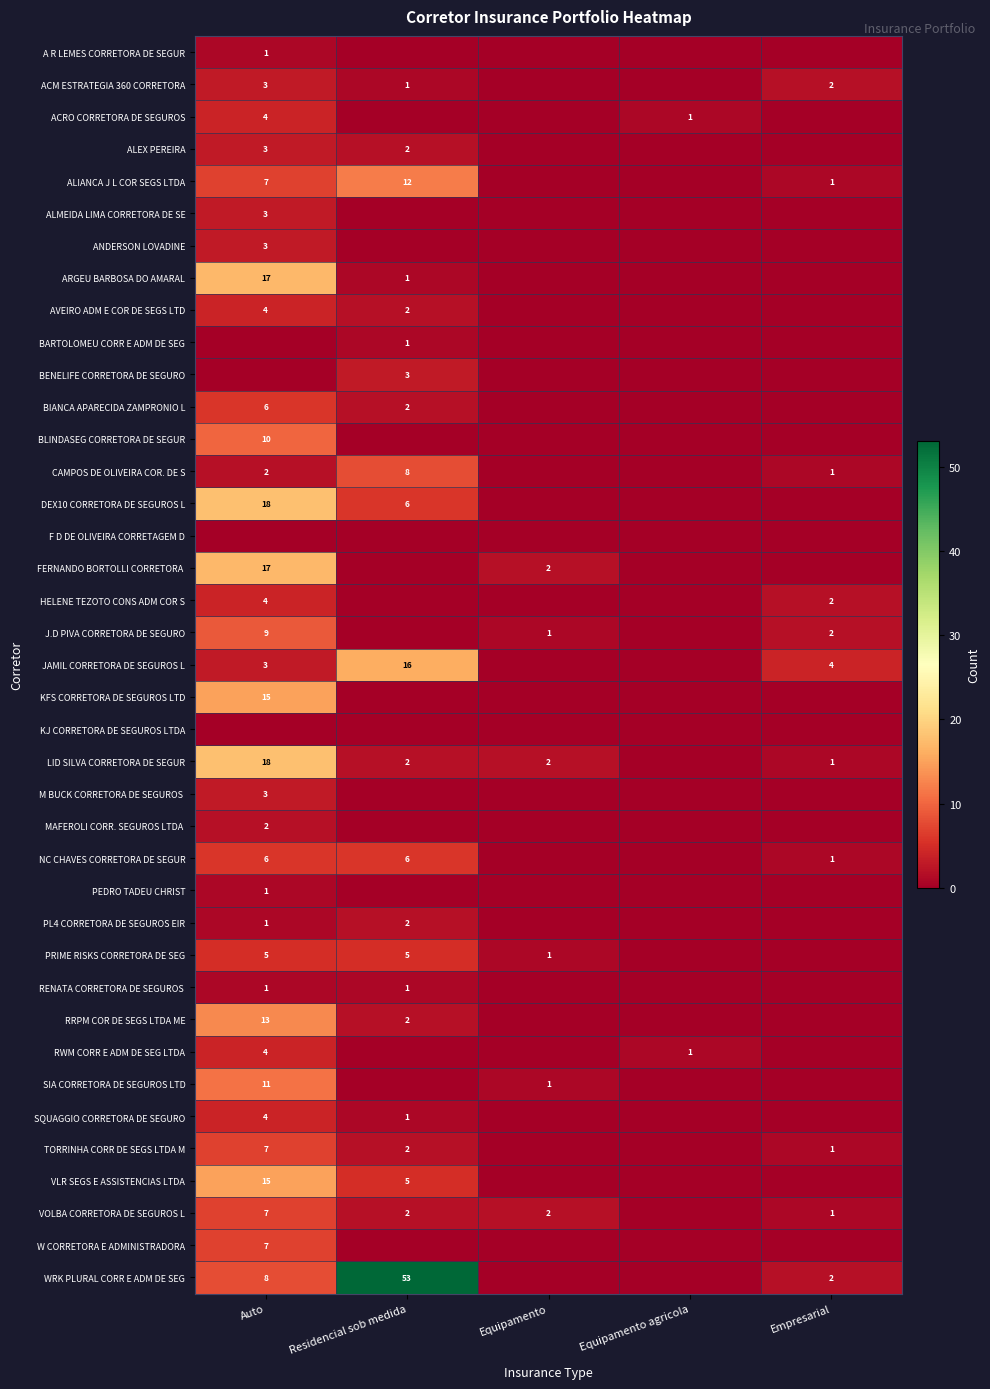

What is the difference between the BIANCA APARECIDA ZAMPRONIO L values at Auto and Residencial sob medida?

4